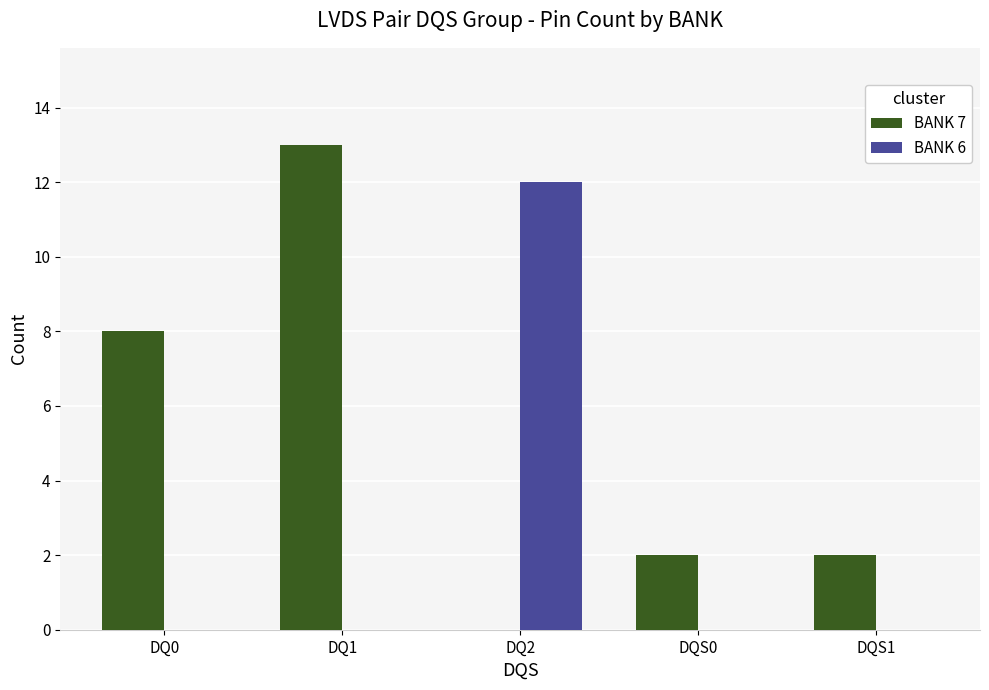

Reading right to left, extract all data points from this chart.

BANK 7: 2	2	0	13	8
BANK 6: 0	0	12	0	0